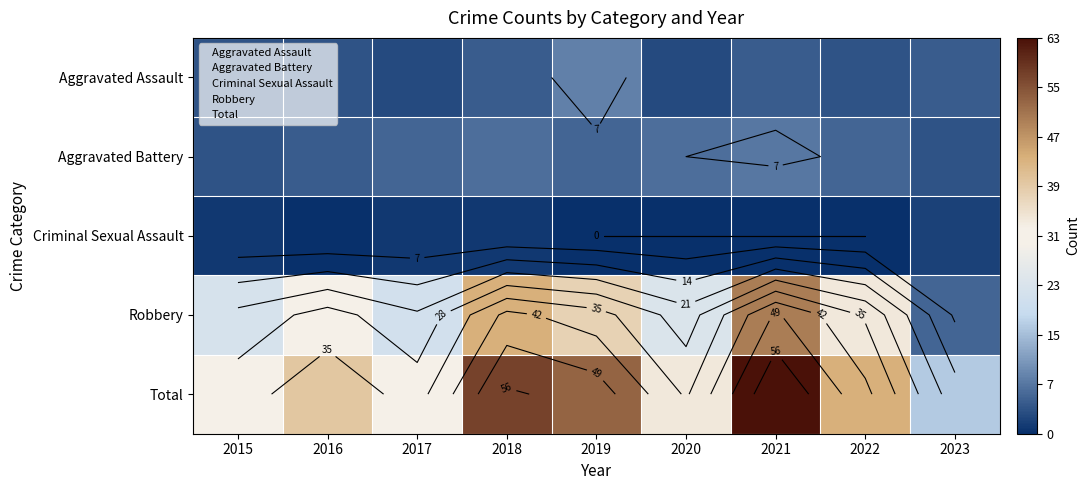

The Aggravated Assault series shows 2 at 2018. True or false?

False